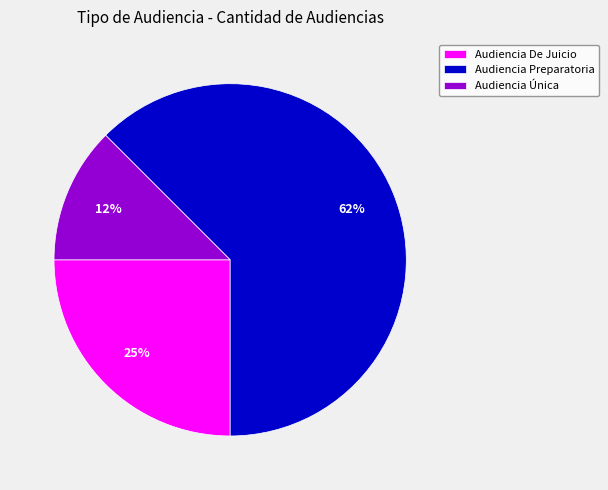

Between Audiencia Única and Audiencia Preparatoria, which is larger?

Audiencia Preparatoria